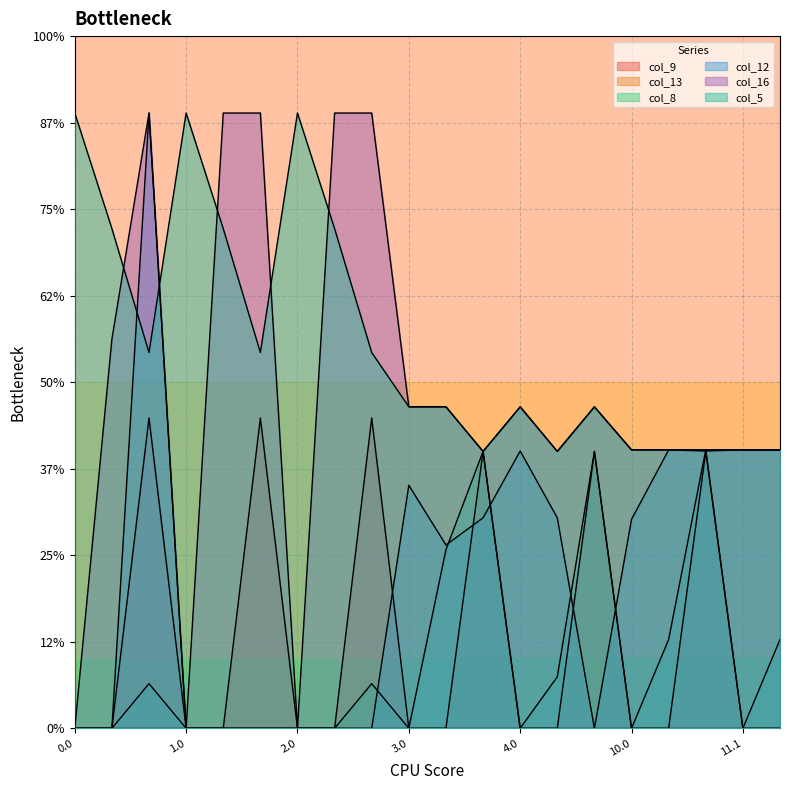

Does the chart have visible grid lines?

Yes